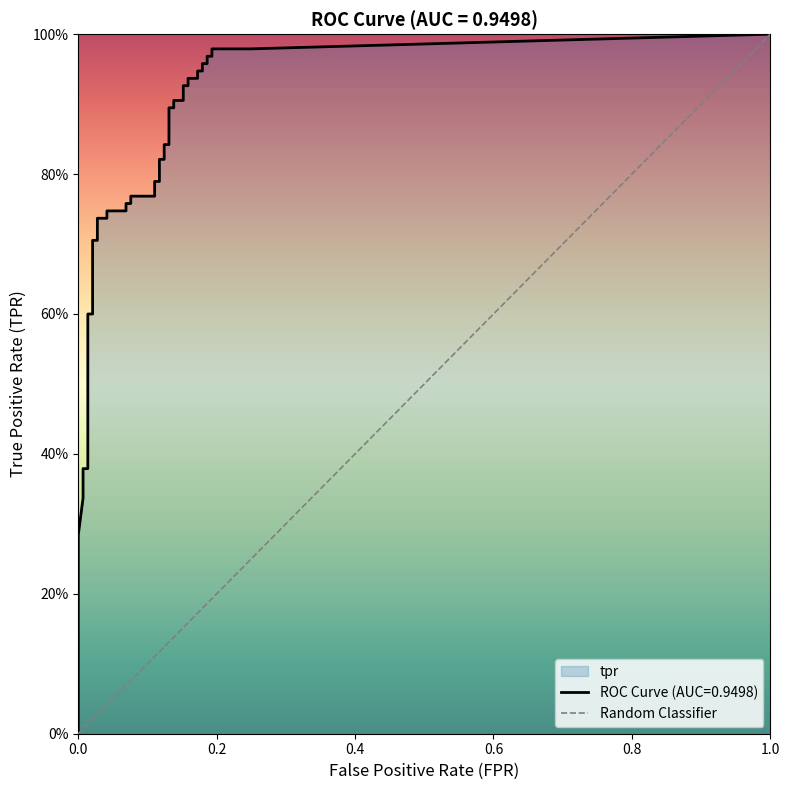

The chart shows a value of 1 at 1.0. True or false?

True